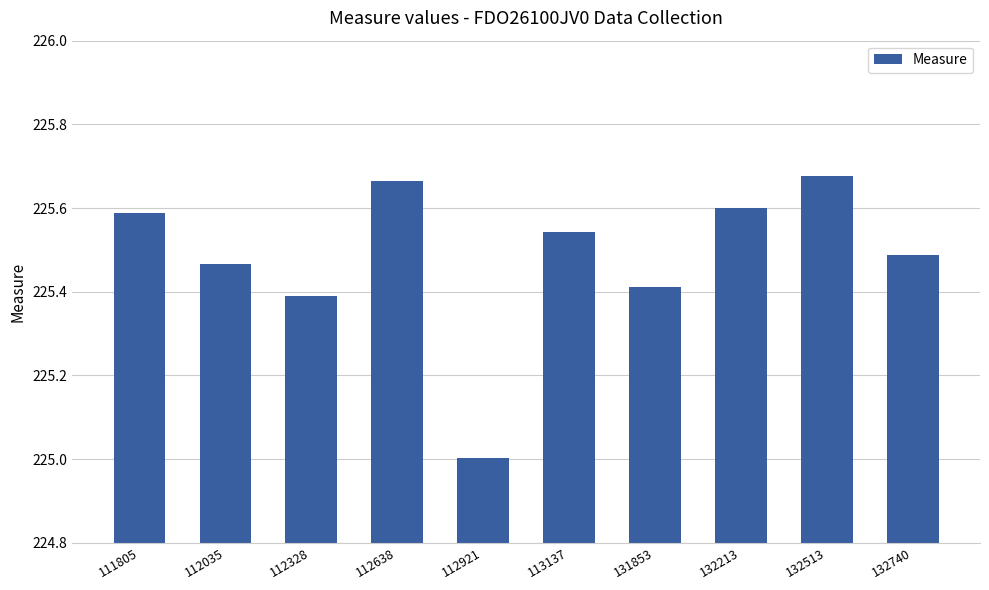

What is the difference between the second highest and minimum values?

0.7